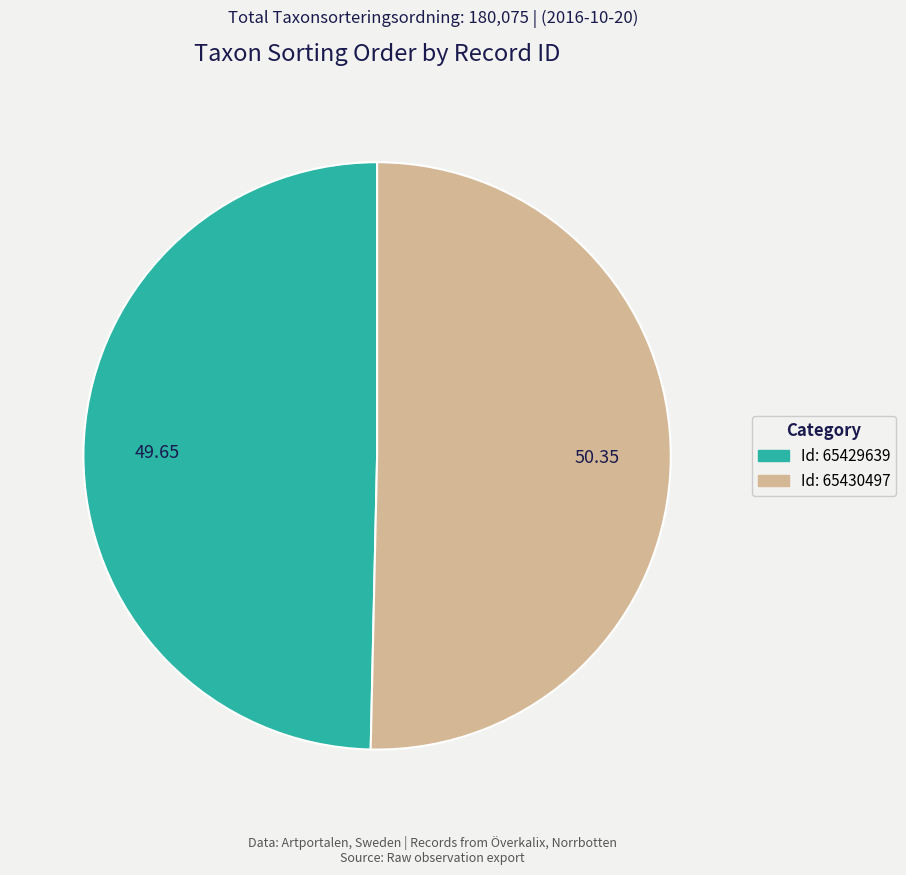

Count the number of slices in the pie.

2